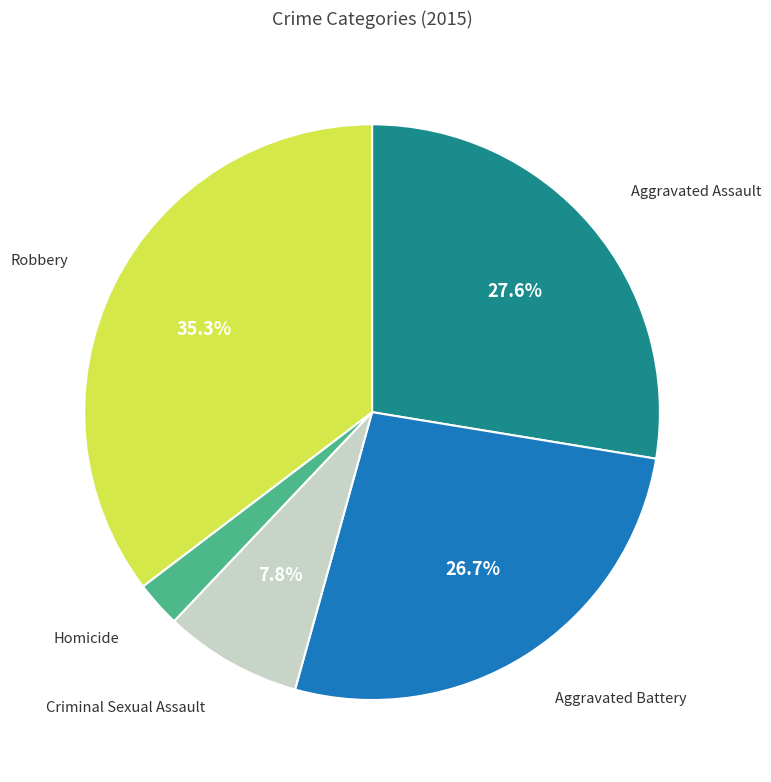

Approximately how many times larger is the value at Aggravated Assault compared to Robbery?

0.8